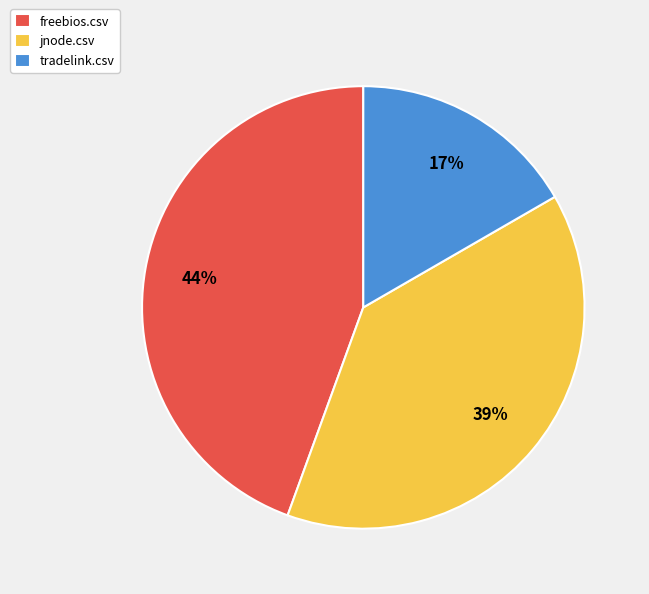

Is freebios.csv the majority of the pie?

No